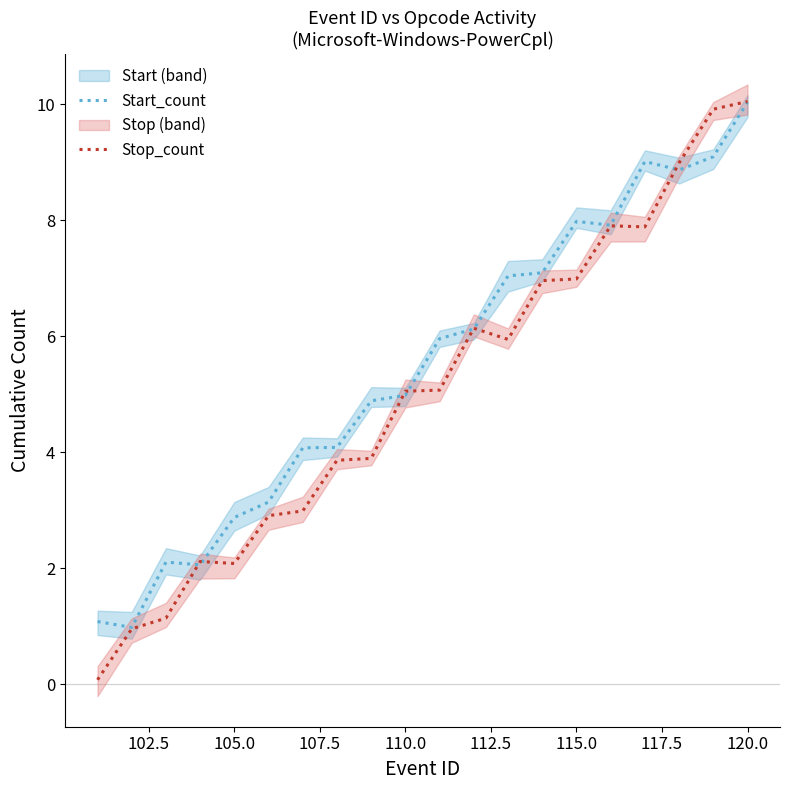

The Start_count series shows 8.0 at 115.0. True or false?

True